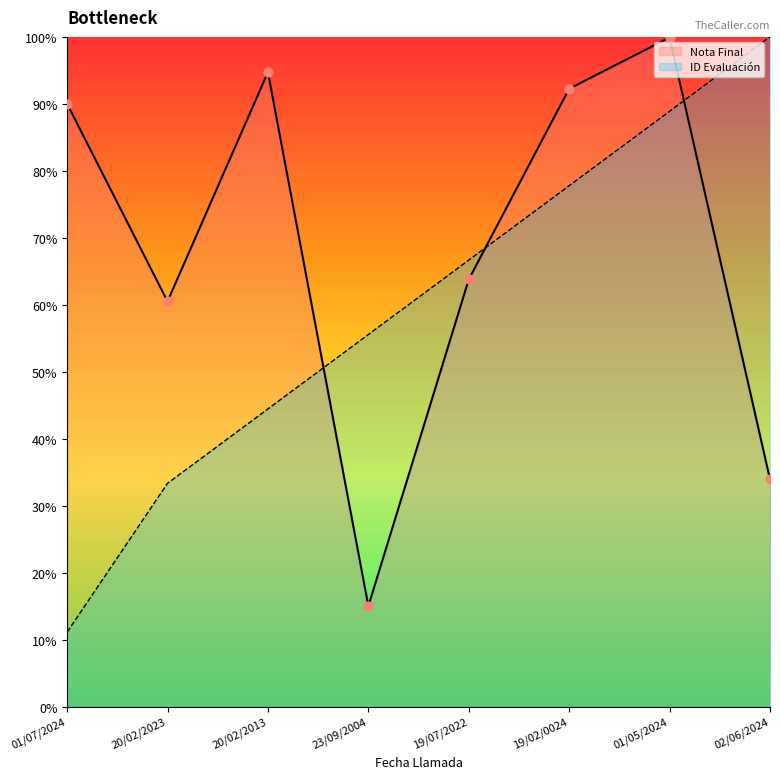

Is the value of Nota Final at 19/02/0024 greater than the value of ID Evaluación at 02/06/2024?

No